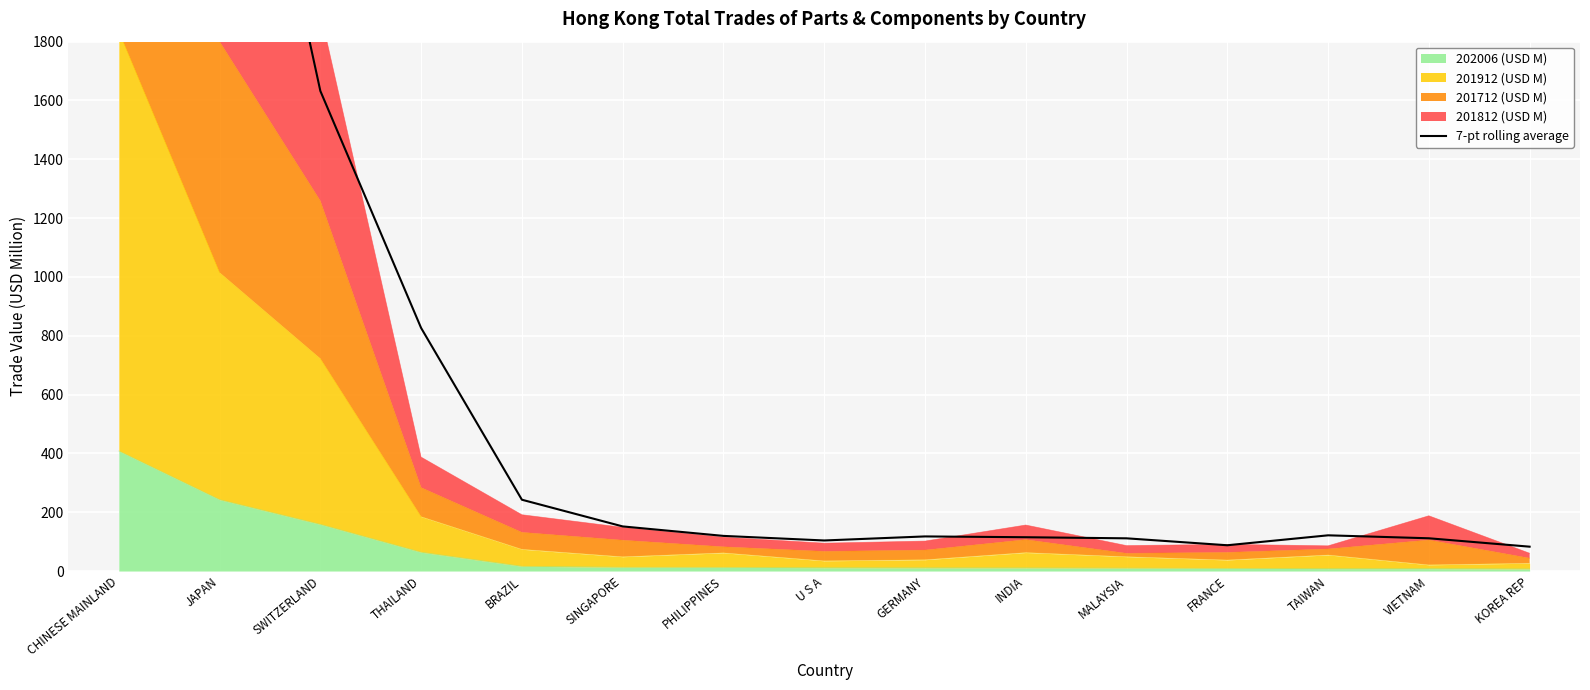

What value does the data have at VIETNAM?

111.4